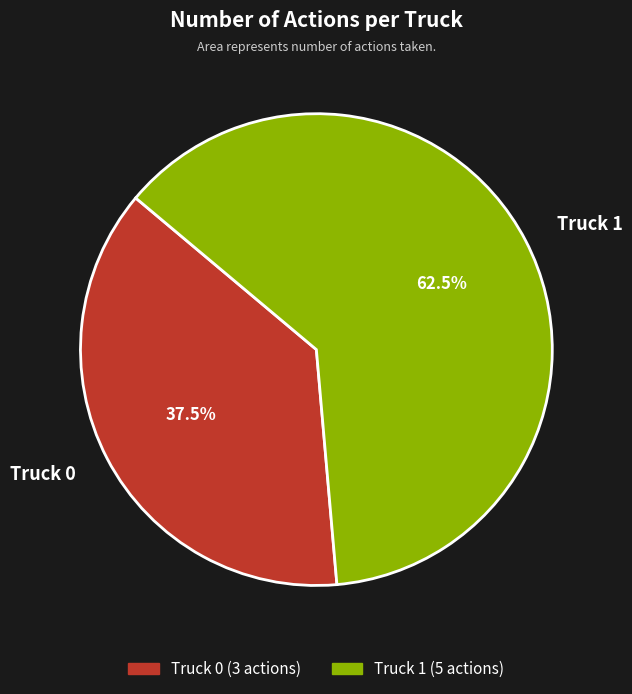

Count the number of slices in the pie.

2